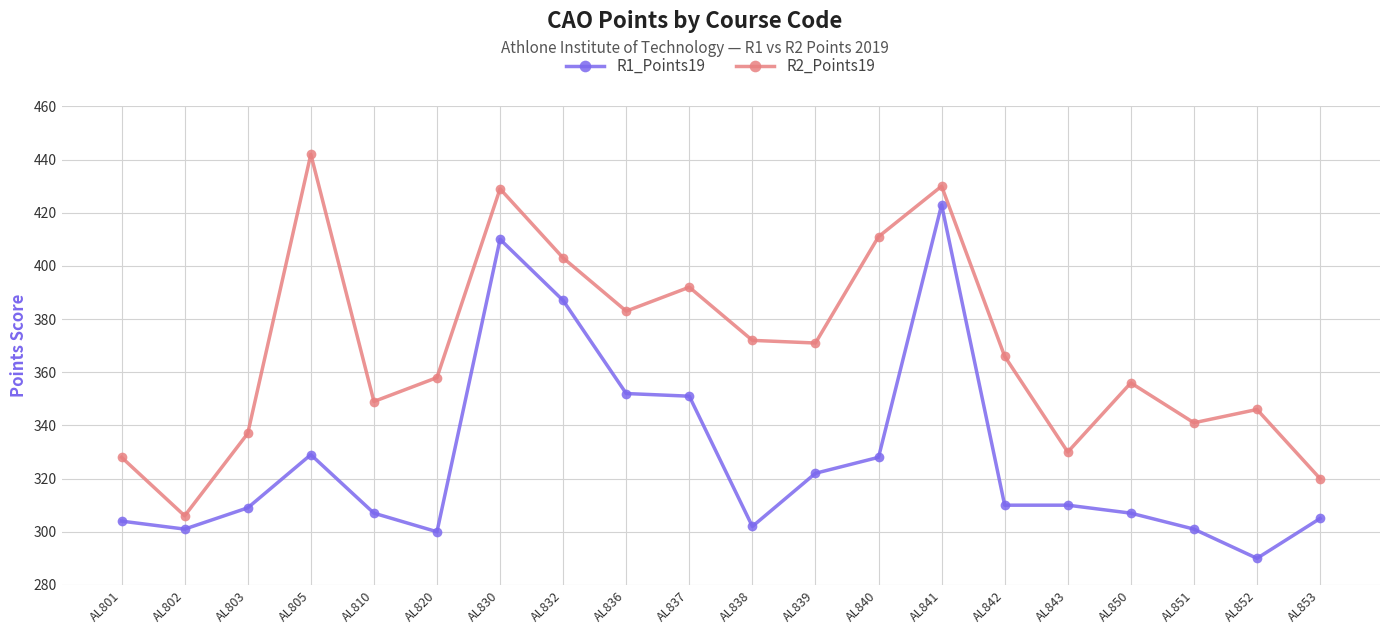

Does the chart display data point markers on the line(s)?

Yes